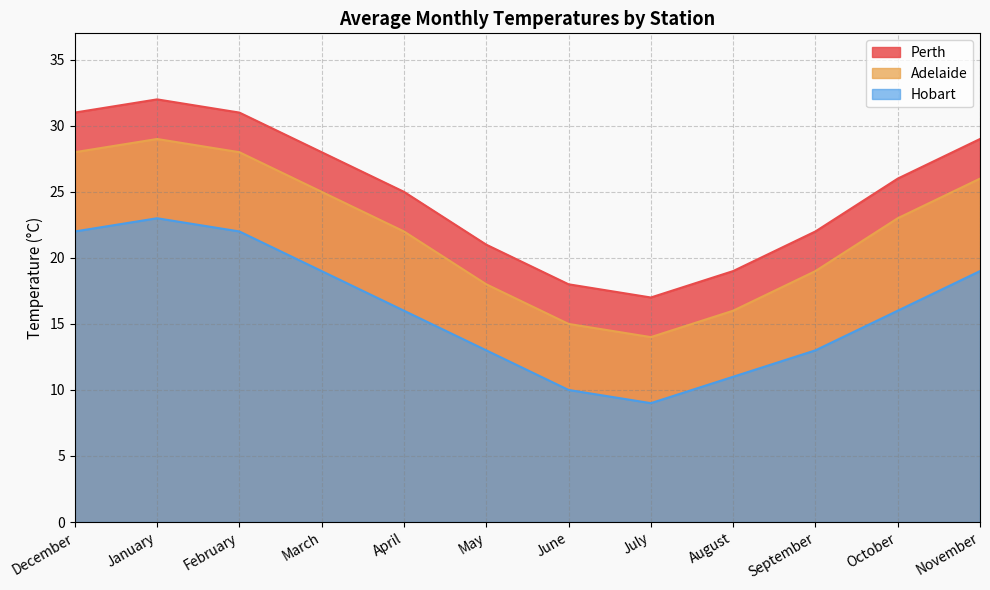

What is the difference between the maximum and minimum values in the Adelaide series?

15